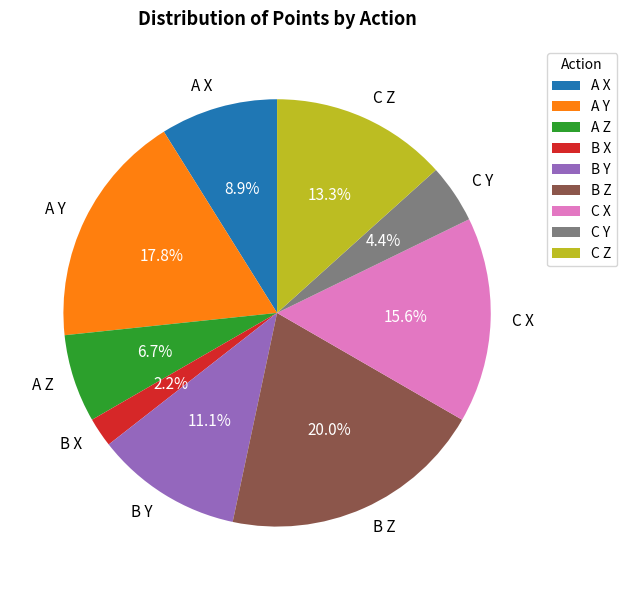

What is the ratio of the value at C Y to the value at B Z?

0.2